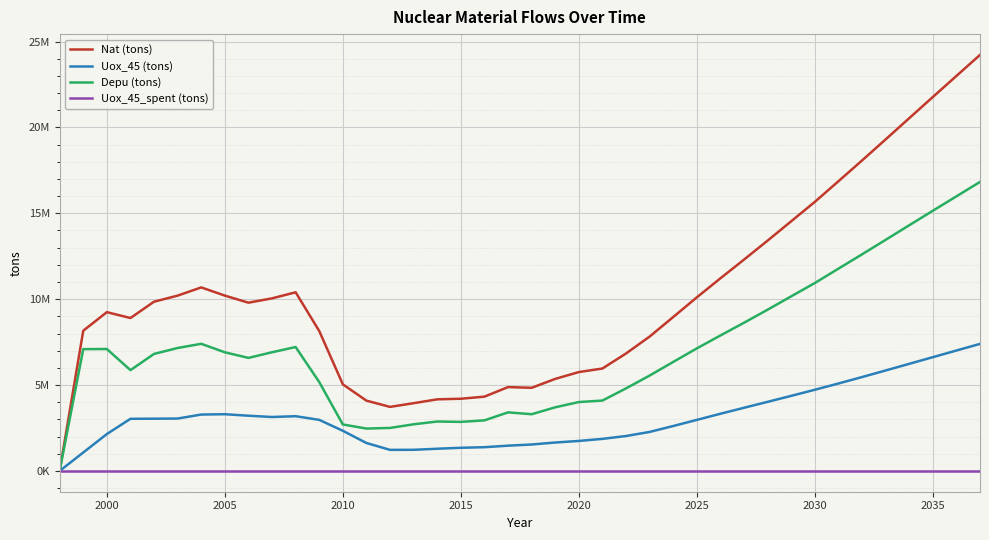

Does the chart have visible grid lines?

Yes